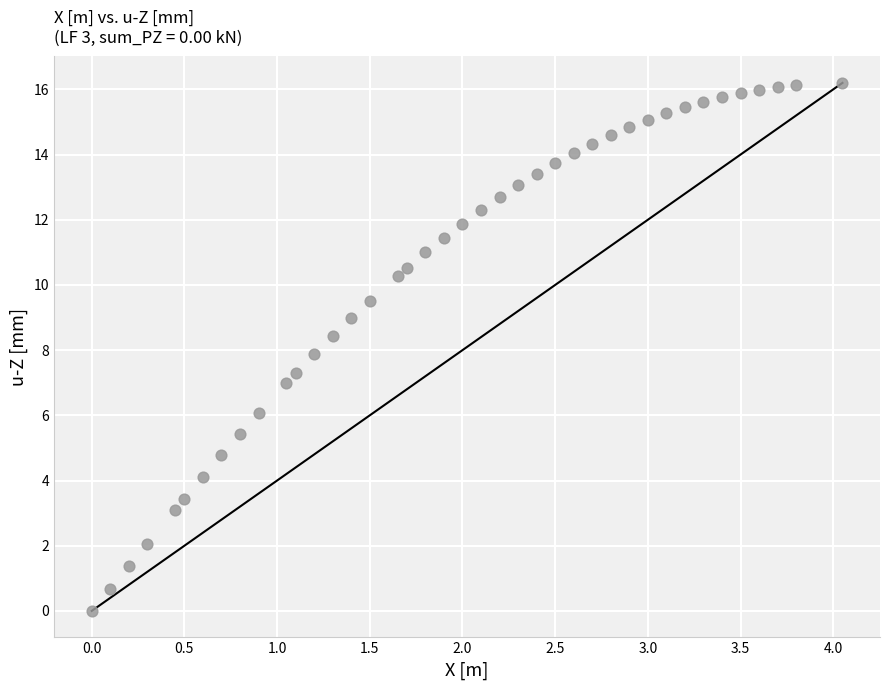

What is the range of Y values (max minus min)?

16.2